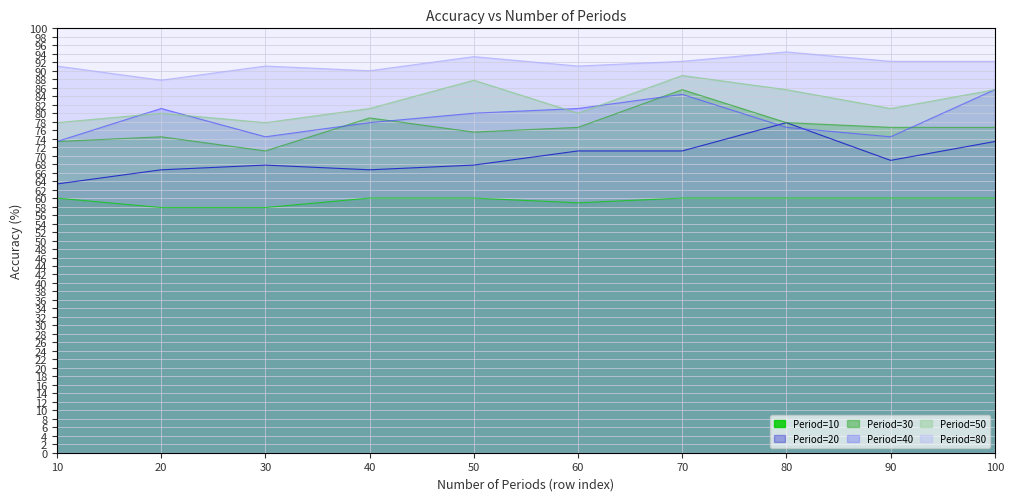

Between 40 and 90, which series saw the biggest shift?

40